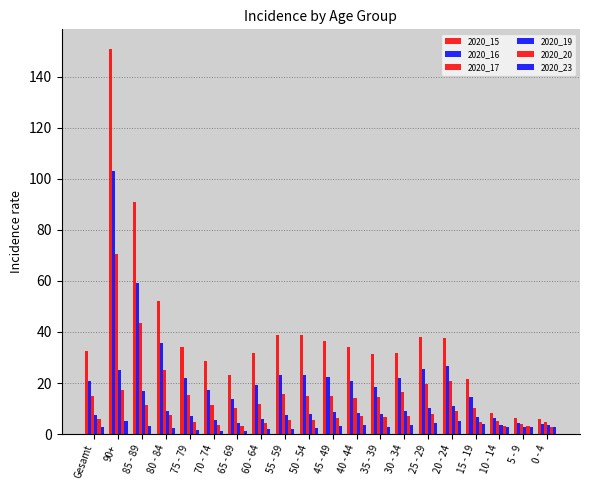

How many bars are there in each group?

6